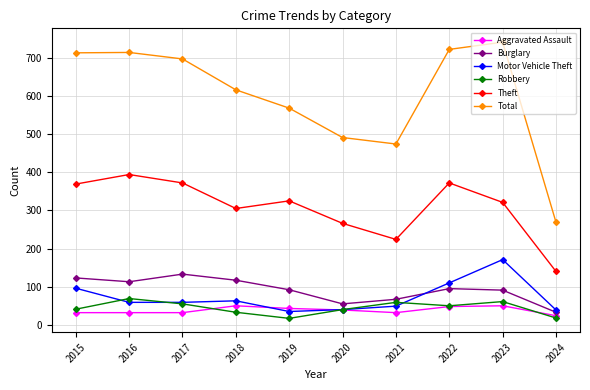

At which label does Aggravated Assault reach its minimum?

2024